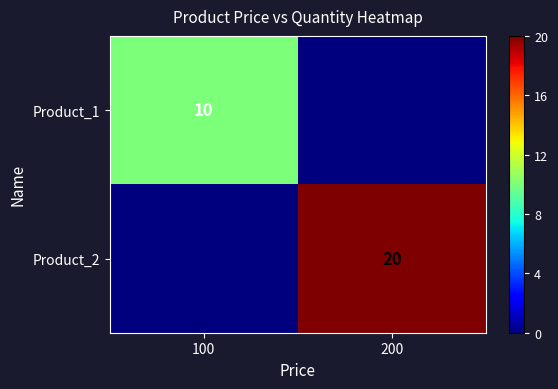

The Product_1 series shows 4 at 100. True or false?

False